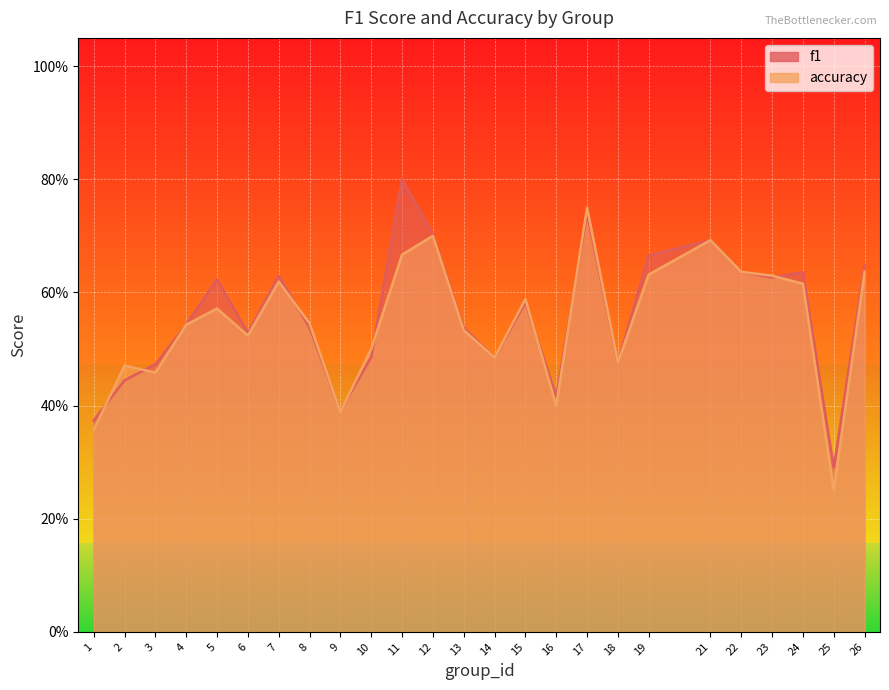

Where is the first local minimum for f1?

6